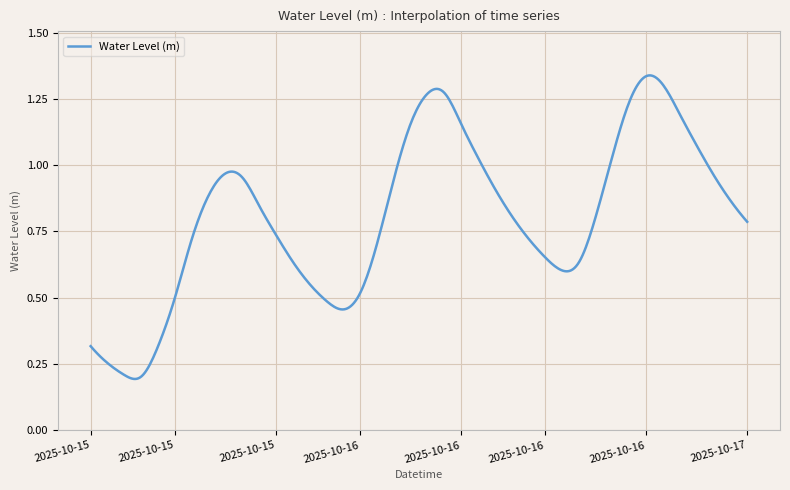

Rank the categories by value from highest to lowest.

2025-10-16 21:00, 2025-10-16 22:00, 2025-10-16 09:00, 2025-10-16 08:00, 2025-10-16 20:00, 2025-10-16 23:00, 2025-10-16 10:00, 2025-10-16 07:00, 2025-10-17 00:00, 2025-10-16 19:00, 2025-10-16 11:00, 2025-10-15 20:00, 2025-10-17 01:00, 2025-10-15 21:00, 2025-10-16 06:00, 2025-10-16 12:00, 2025-10-15 19:00, 2025-10-17 02:00, 2025-10-15 22:00, 2025-10-16 13:00, 2025-10-16 18:00, 2025-10-17 03:00, 2025-10-15 23:00, 2025-10-16 14:00, 2025-10-15 18:00, 2025-10-16 05:00, 2025-10-16 15:00, 2025-10-16 00:00, 2025-10-16 17:00, 2025-10-16 16:00, 2025-10-16 01:00, 2025-10-16 04:00, 2025-10-15 17:00, 2025-10-16 02:00, 2025-10-16 03:00, 2025-10-15 12:00, 2025-10-15 16:00, 2025-10-15 13:00, 2025-10-15 14:00, 2025-10-15 15:00